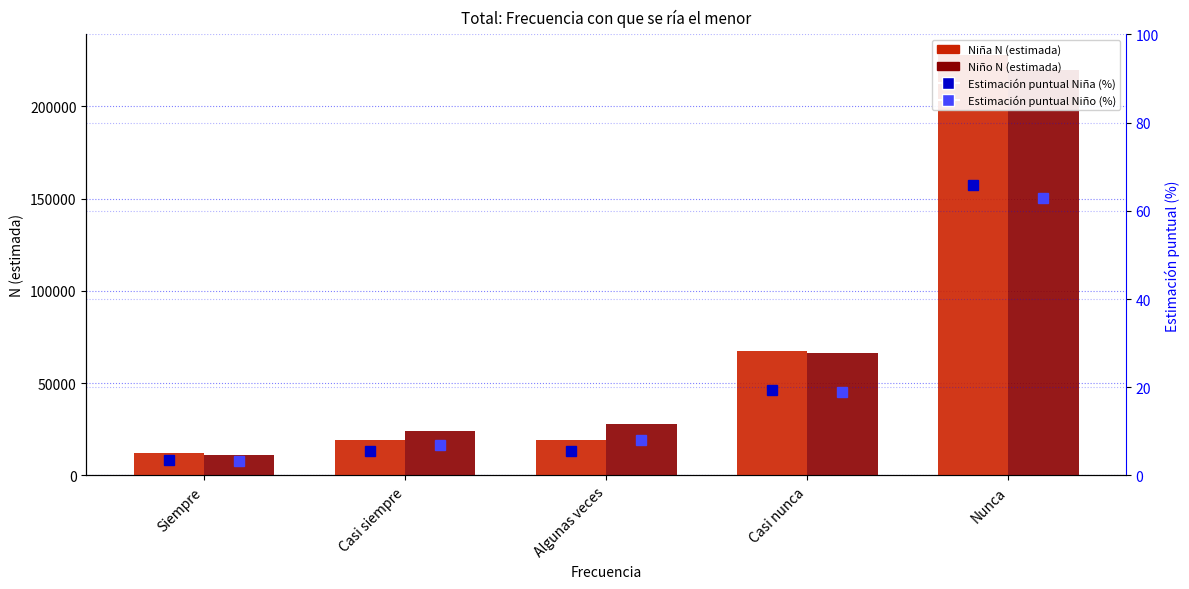

What is the difference between the second highest and minimum values in the Niña N (estimada) series?

55265.0